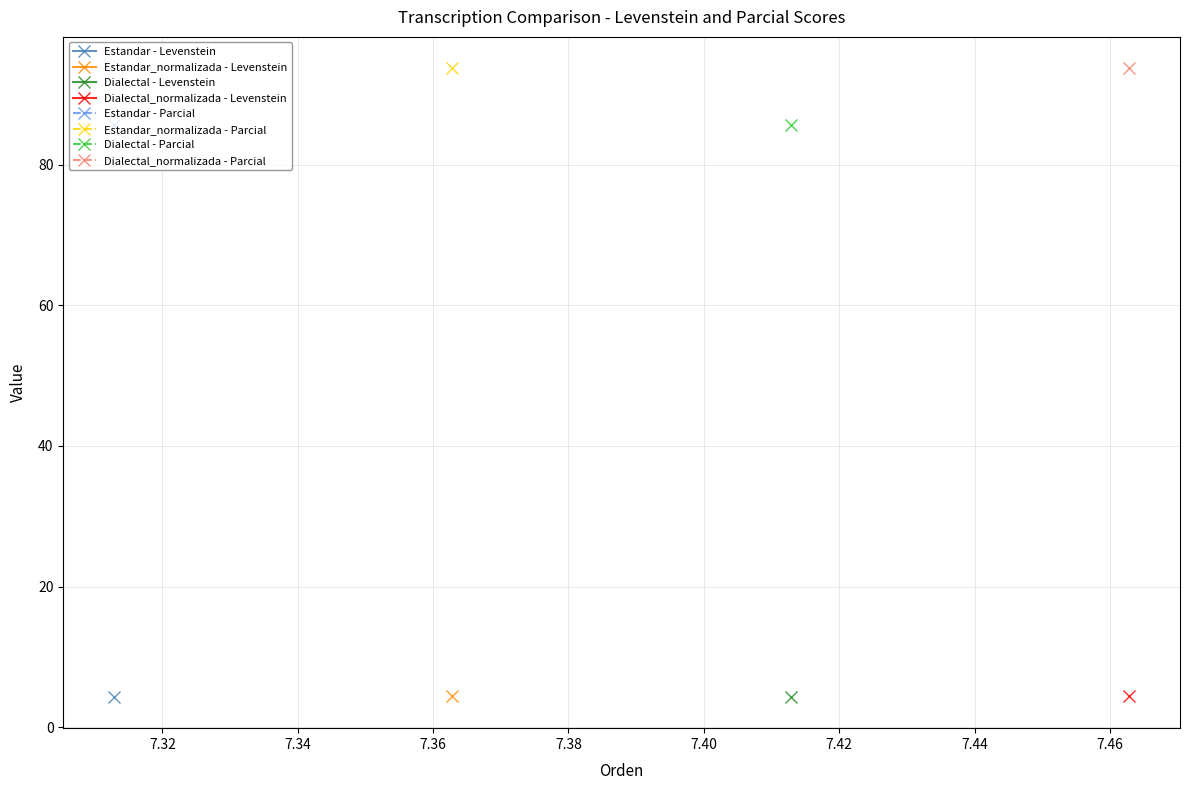

The Parcial series shows 93.8 at Estandar_normalizada. True or false?

True